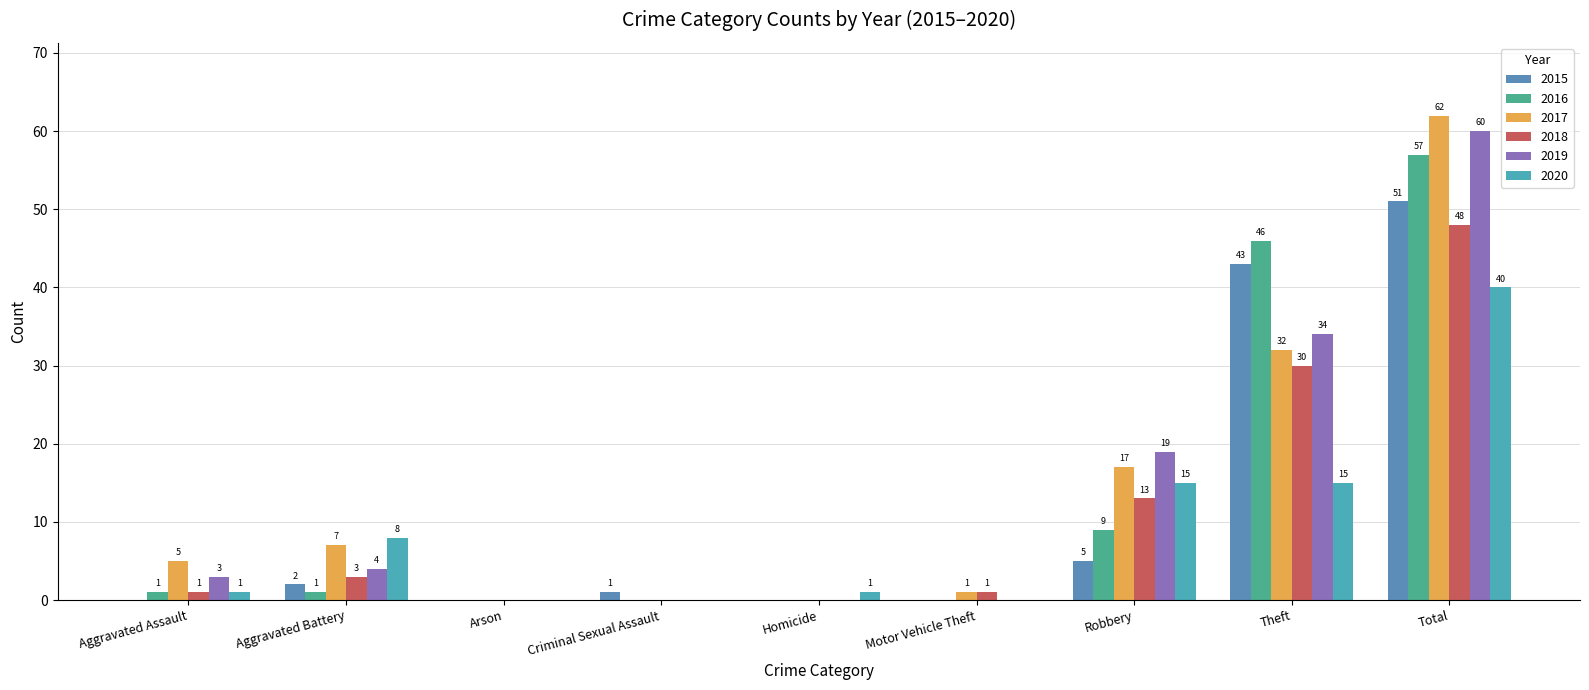

Reading left to right, what are all the values shown in this chart?

2015: Aggravated Assault=0	Aggravated Battery=2	Arson=0	Criminal Sexual Assault=1	Homicide=0	Motor Vehicle Theft=0	Robbery=5	Theft=43	Total=51
2016: Aggravated Assault=1	Aggravated Battery=1	Arson=0	Criminal Sexual Assault=0	Homicide=0	Motor Vehicle Theft=0	Robbery=9	Theft=46	Total=57
2017: Aggravated Assault=5	Aggravated Battery=7	Arson=0	Criminal Sexual Assault=0	Homicide=0	Motor Vehicle Theft=1	Robbery=17	Theft=32	Total=62
2018: Aggravated Assault=1	Aggravated Battery=3	Arson=0	Criminal Sexual Assault=0	Homicide=0	Motor Vehicle Theft=1	Robbery=13	Theft=30	Total=48
2019: Aggravated Assault=3	Aggravated Battery=4	Arson=0	Criminal Sexual Assault=0	Homicide=0	Motor Vehicle Theft=0	Robbery=19	Theft=34	Total=60
2020: Aggravated Assault=1	Aggravated Battery=8	Arson=0	Criminal Sexual Assault=0	Homicide=1	Motor Vehicle Theft=0	Robbery=15	Theft=15	Total=40